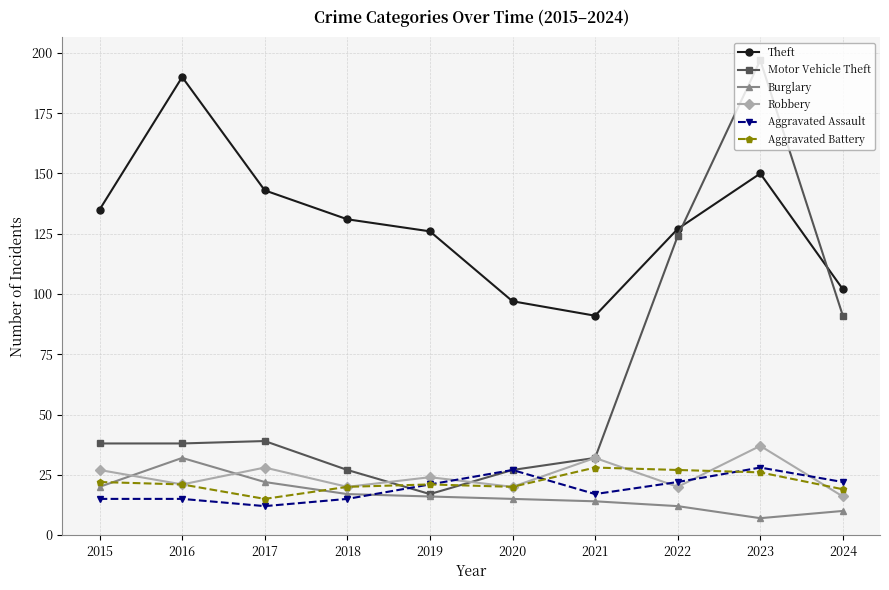

How many interior local valleys does the Aggravated Assault series have?

2